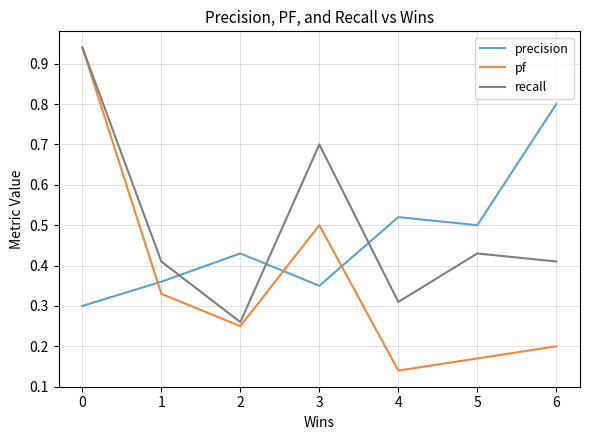

Which series changed the most between 2 and 3?

recall